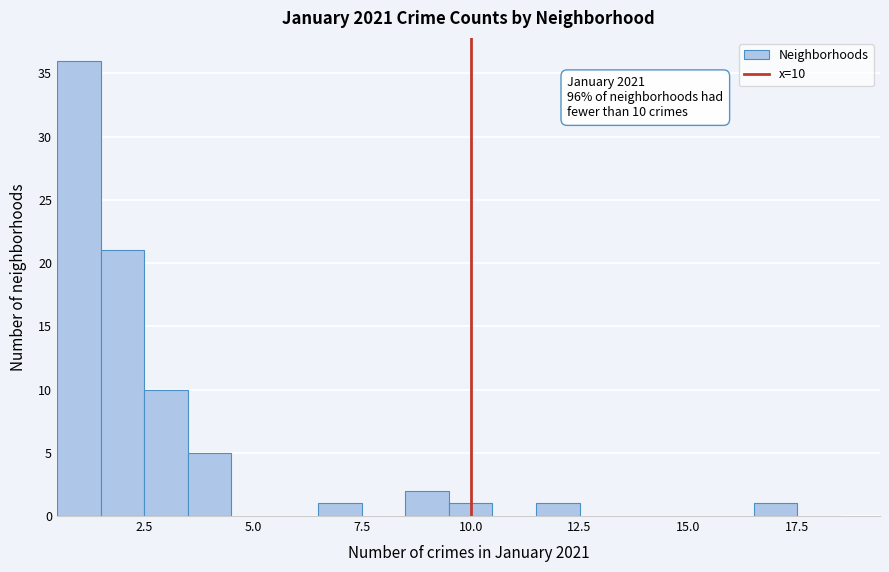

Read against the x-axis, roughly where is the centre of the tallest bar?

1.0